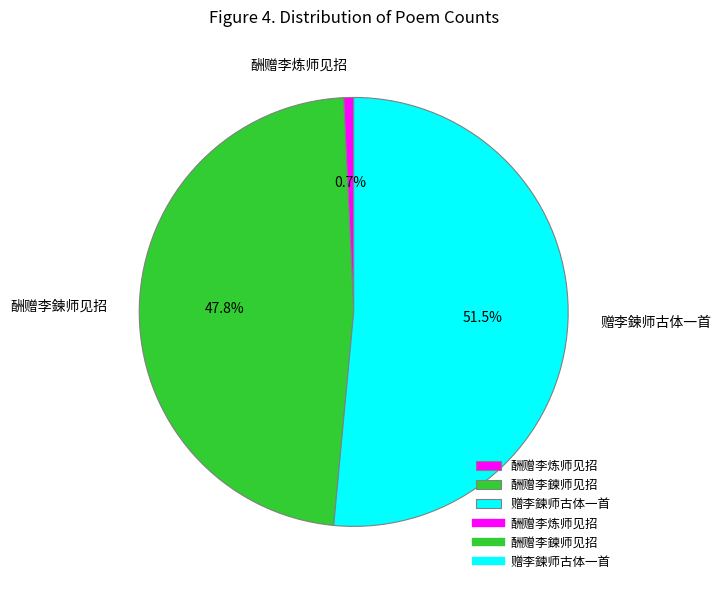

Is 赠李鍊师古体一首 the majority of the pie?

Yes